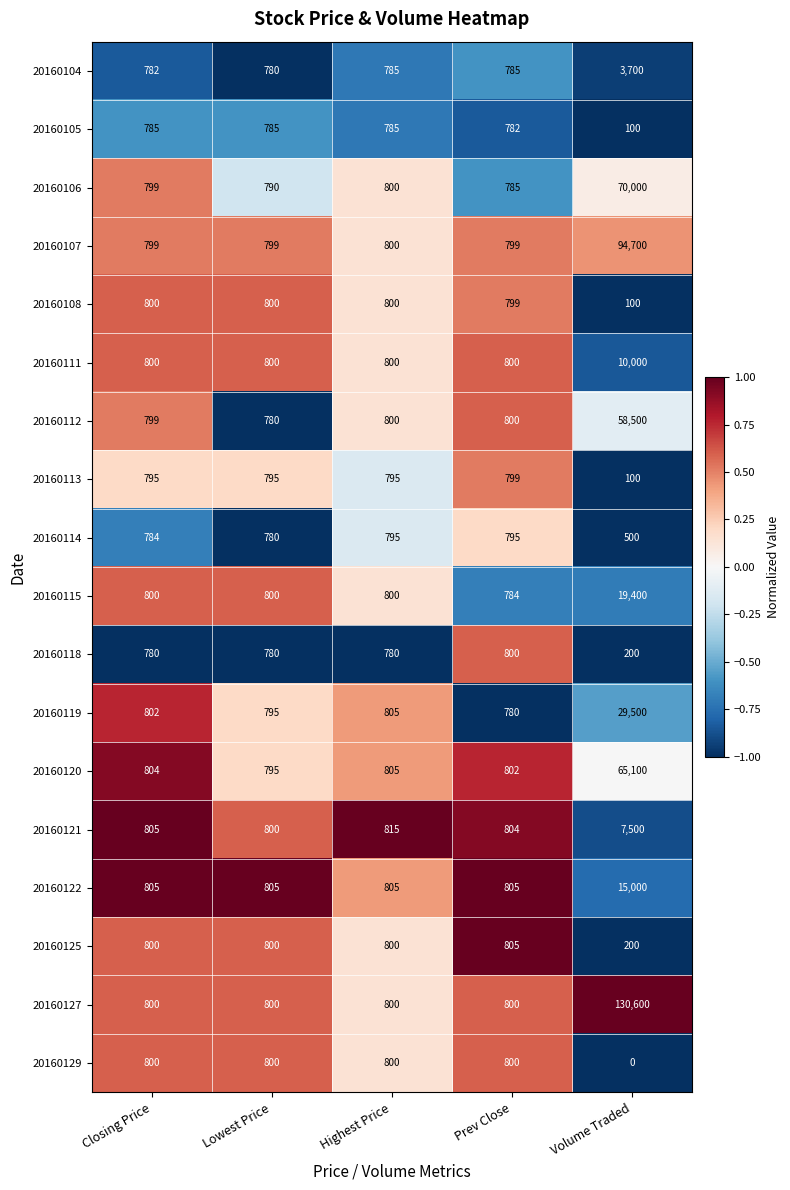

What is the difference between the 20160119 values at Lowest Price and Volume Traded?

28705